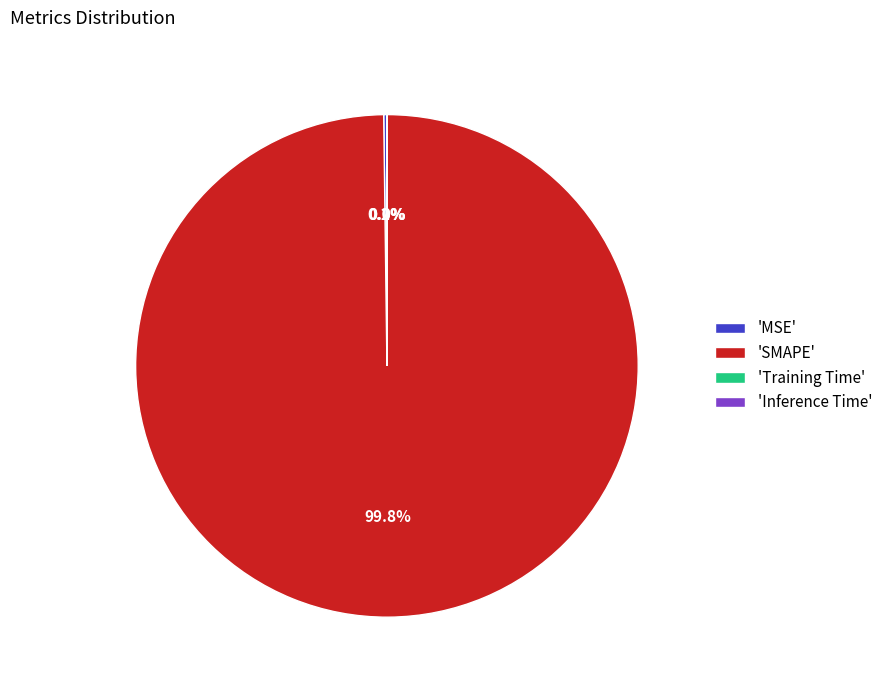

Is 'SMAPE' the majority of the pie?

Yes